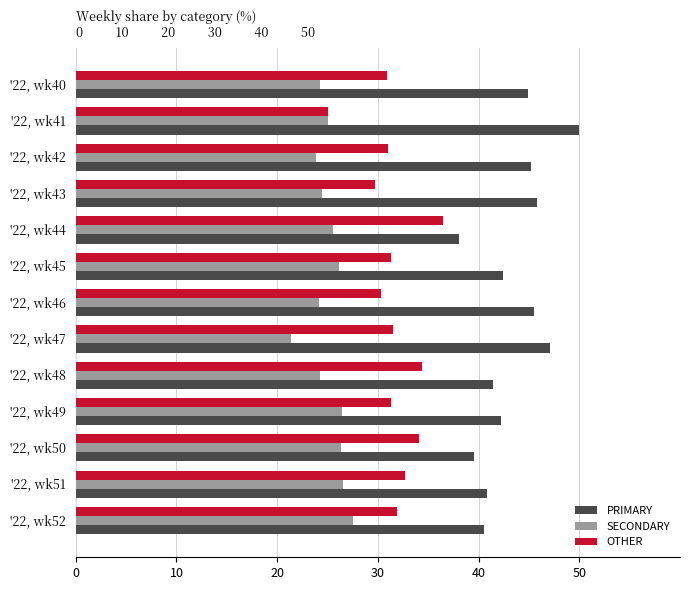

What is the average value of the PRIMARY series?

43.3